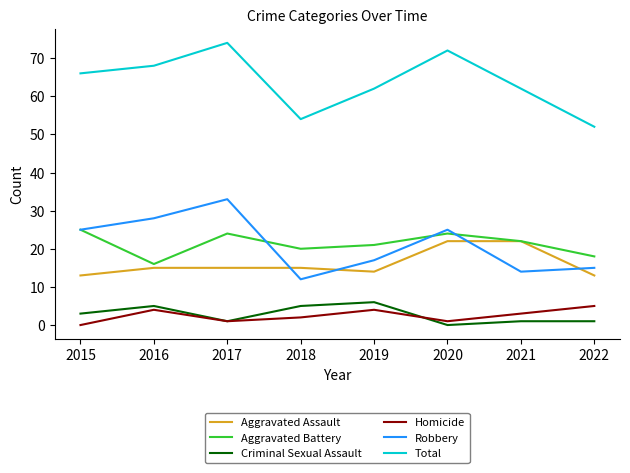

What value does the Total series have at 2019?

62